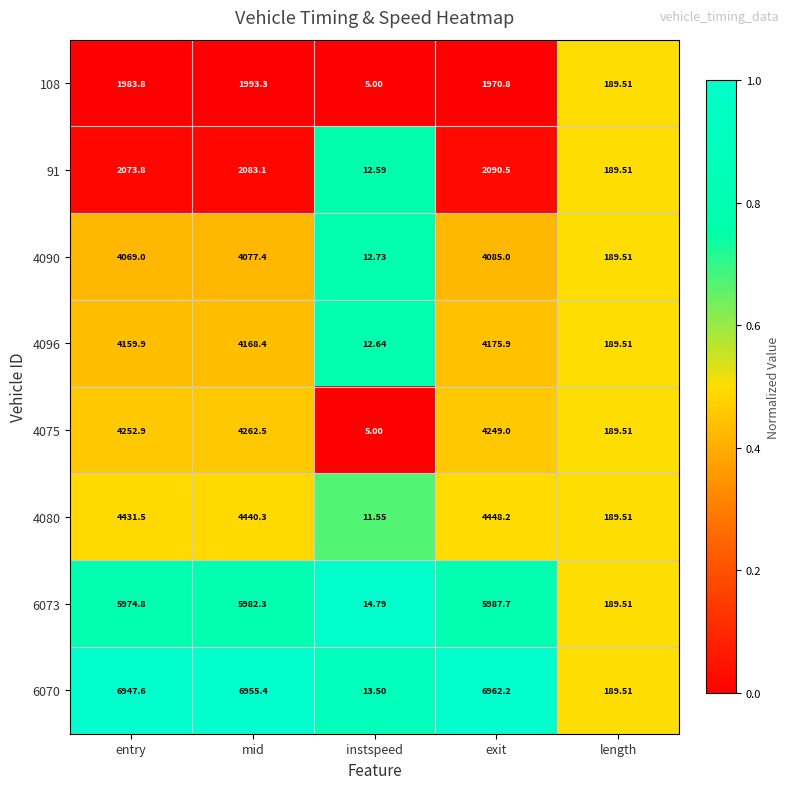

Which series changed the most between entry and mid?

4075